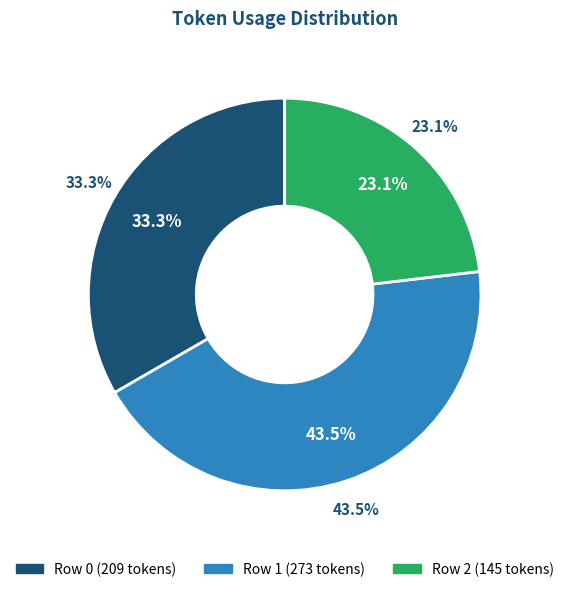

Which slice is the largest?

Row 1